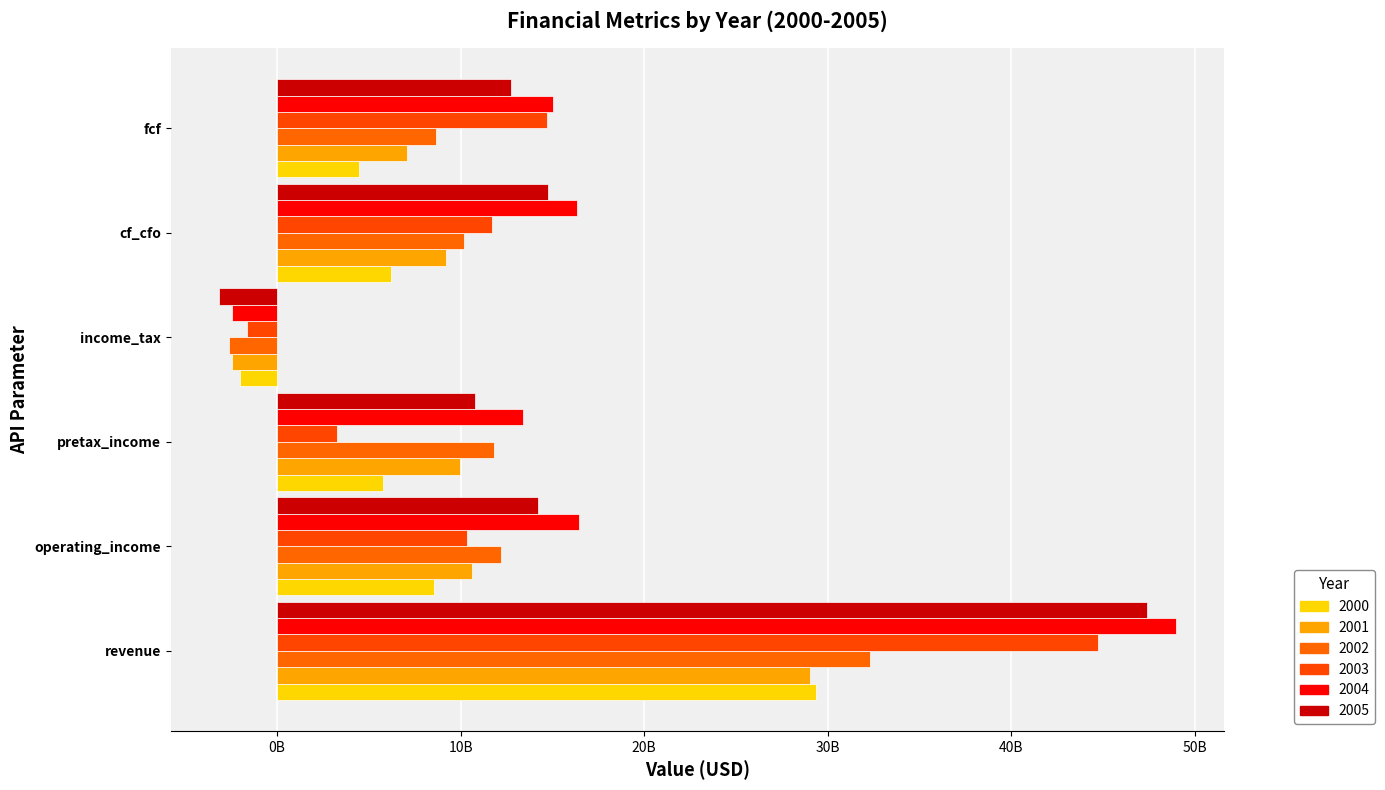

What is the minimum value for 2003?

-1614000000